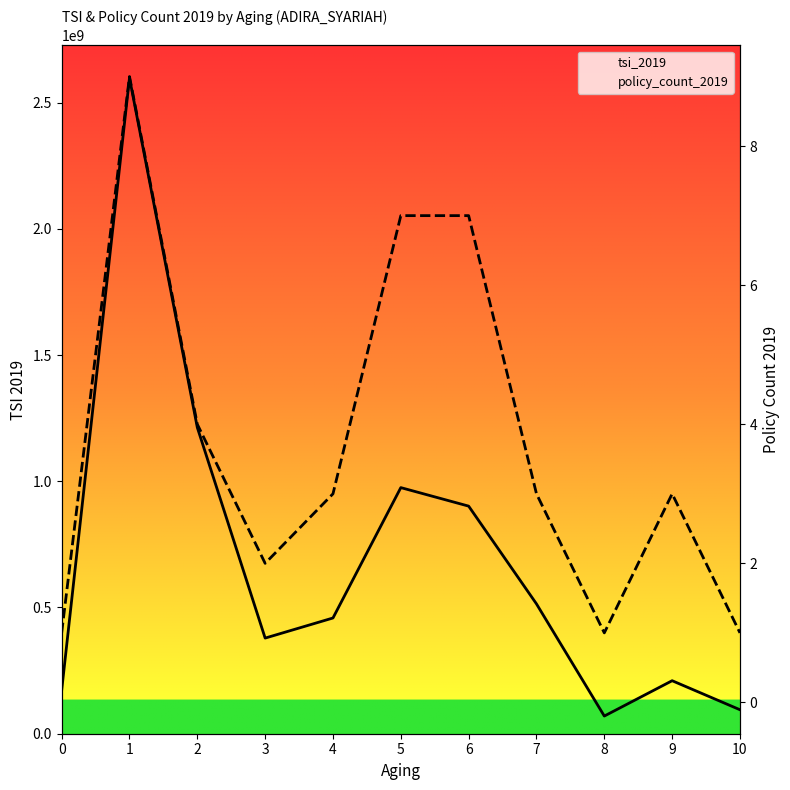

Where does the tsi_2019 series first go above 458465000?

1